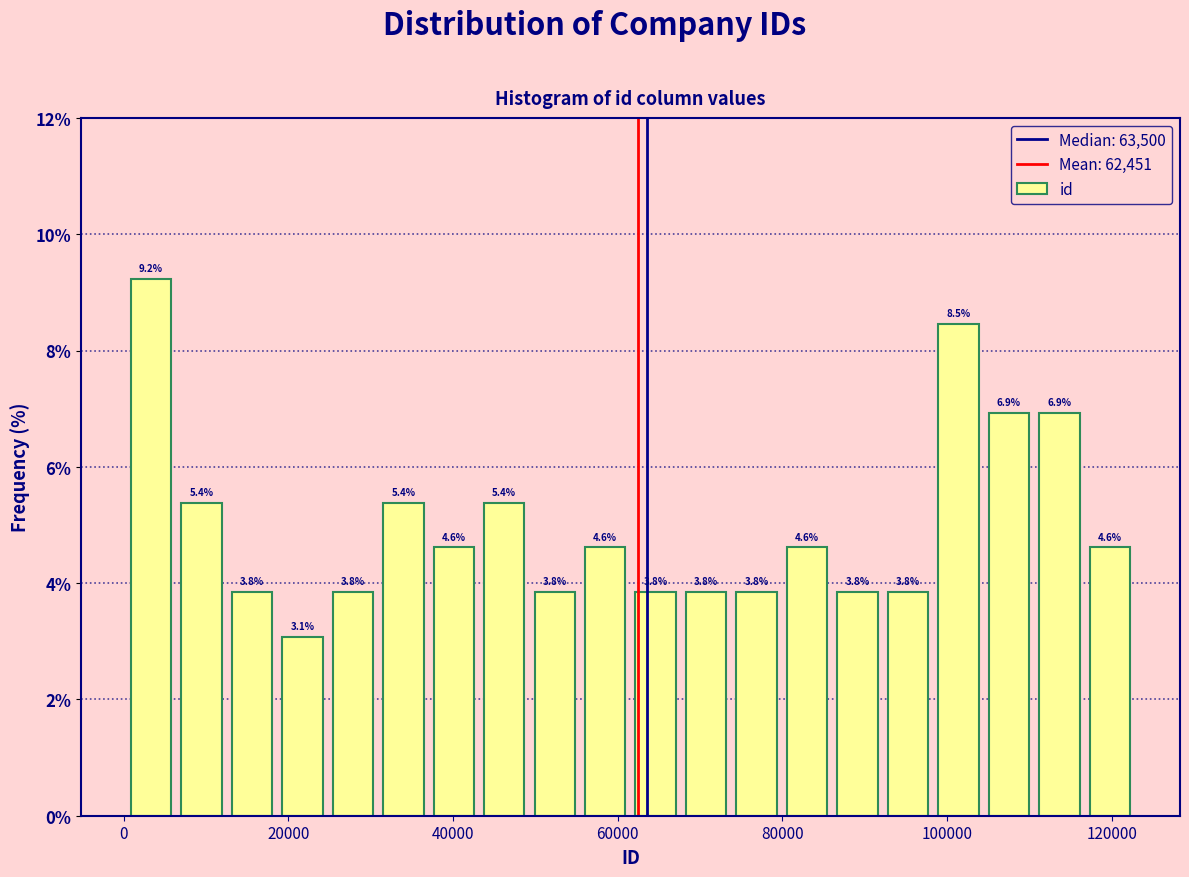

Read against the x-axis, roughly where is the centre of the tallest bar?

4000